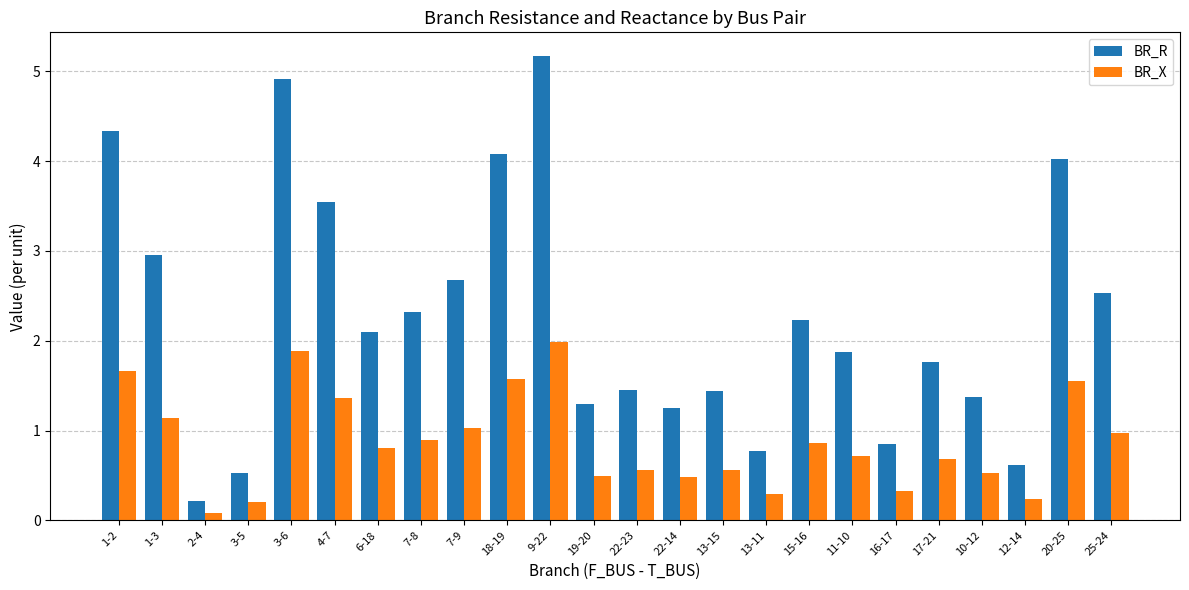

Is it true that BR_X equals 0.6 at 13-15?

True